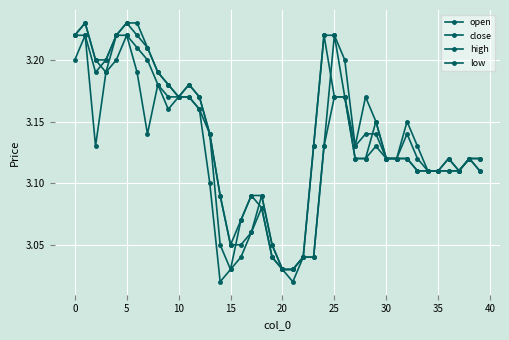

Which series has the largest total across all categories?

high